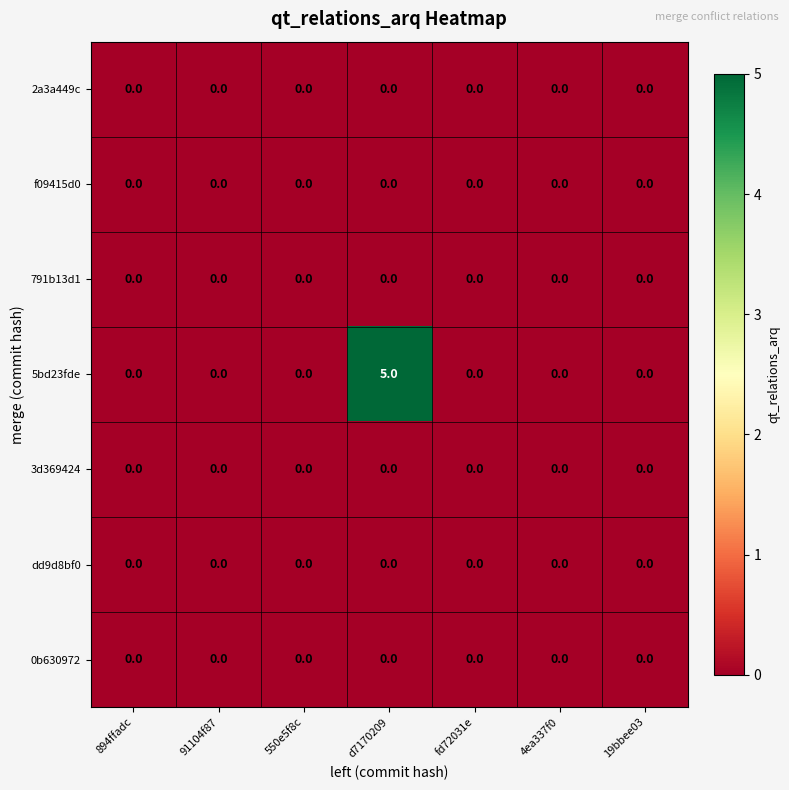

How many distinct data groups are displayed?

7